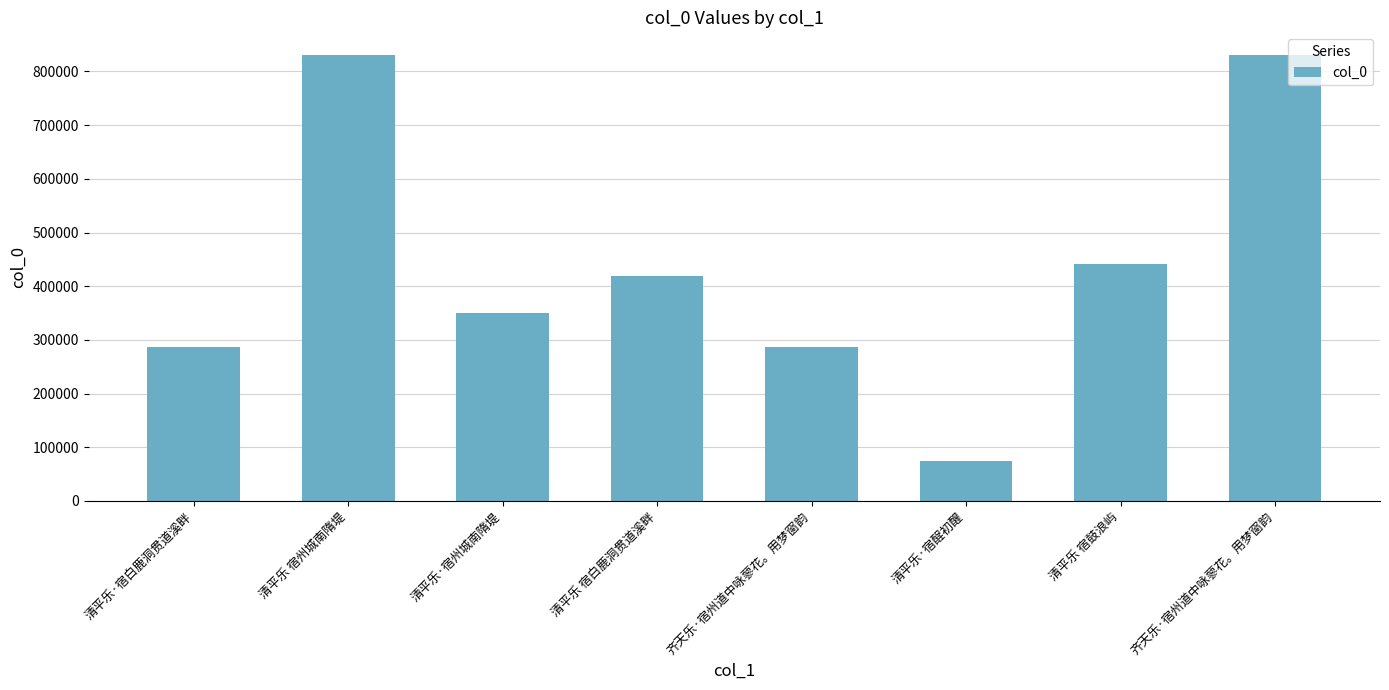

Reading left to right, extract all data points from this chart.

286594	831229	350470	419346	287182	75171	440754	830588